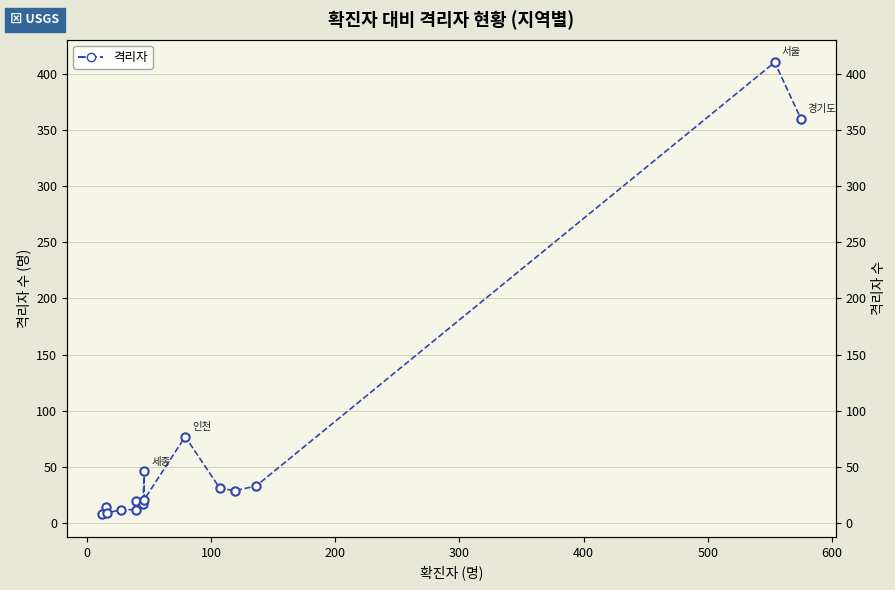

Reading left to right, what are all the values shown in this chart?

8	14	9	12	12	20	17	46	21	77	31	29	33	410	360